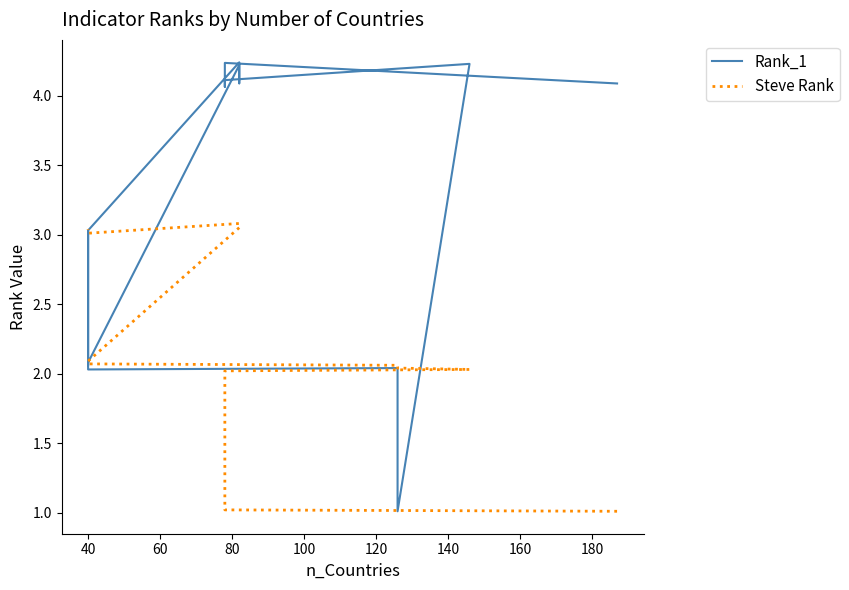

Which series has the largest total across all categories?

Rank_1